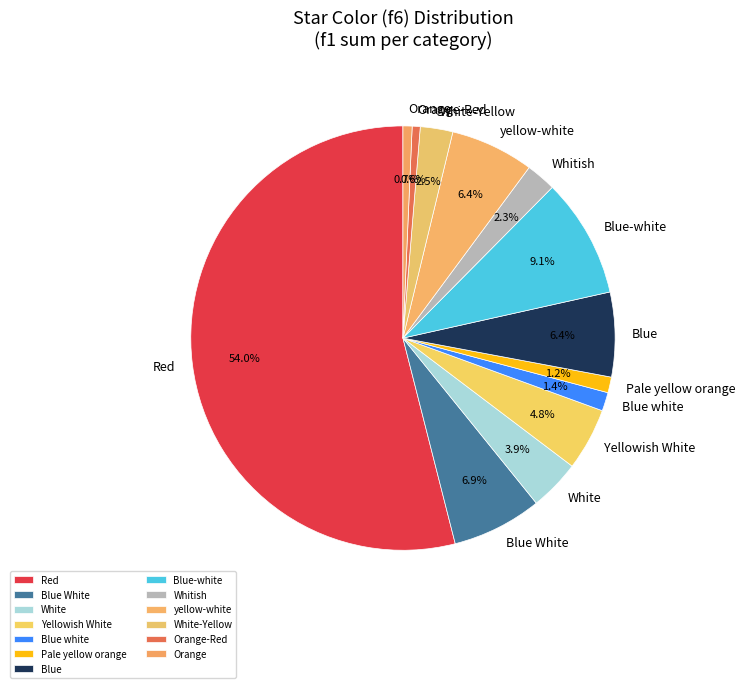

Combined, do Blue and Red account for over 50%?

Yes